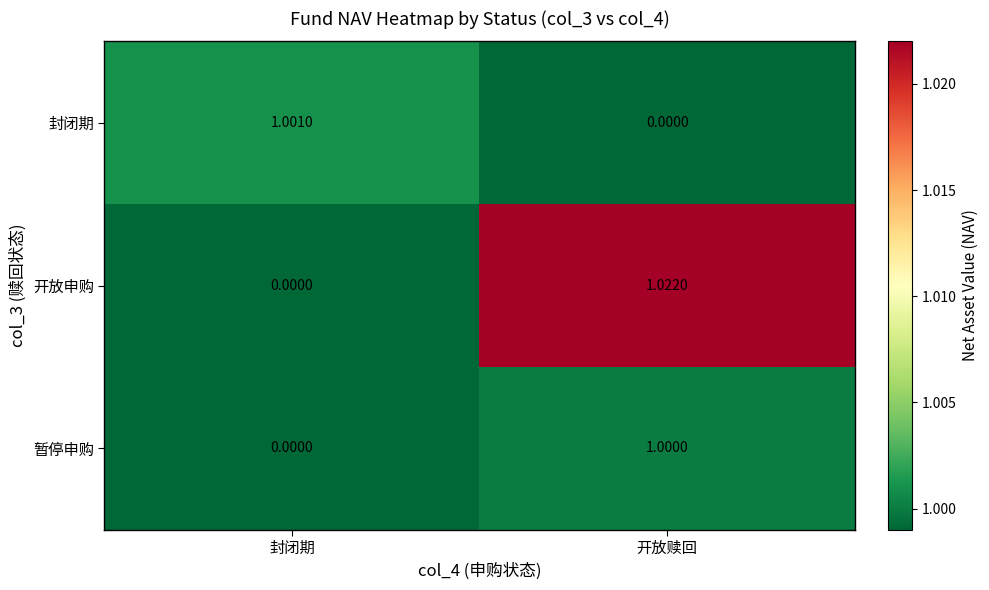

At which category is the sum across all series the highest?

开放赎回